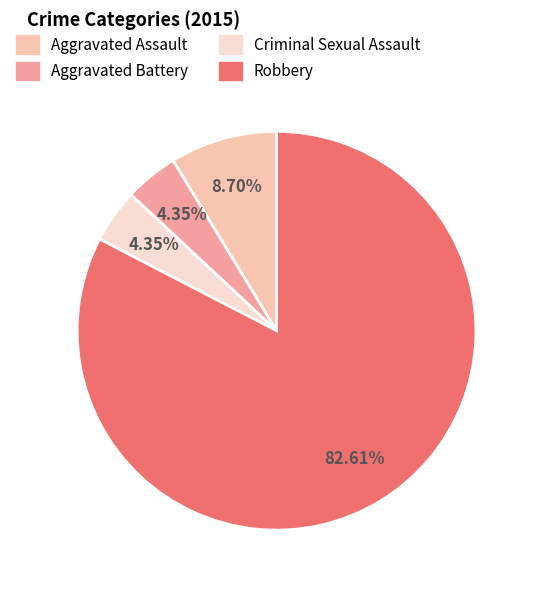

Which has a higher value, Aggravated Assault or Aggravated Battery?

Aggravated Assault